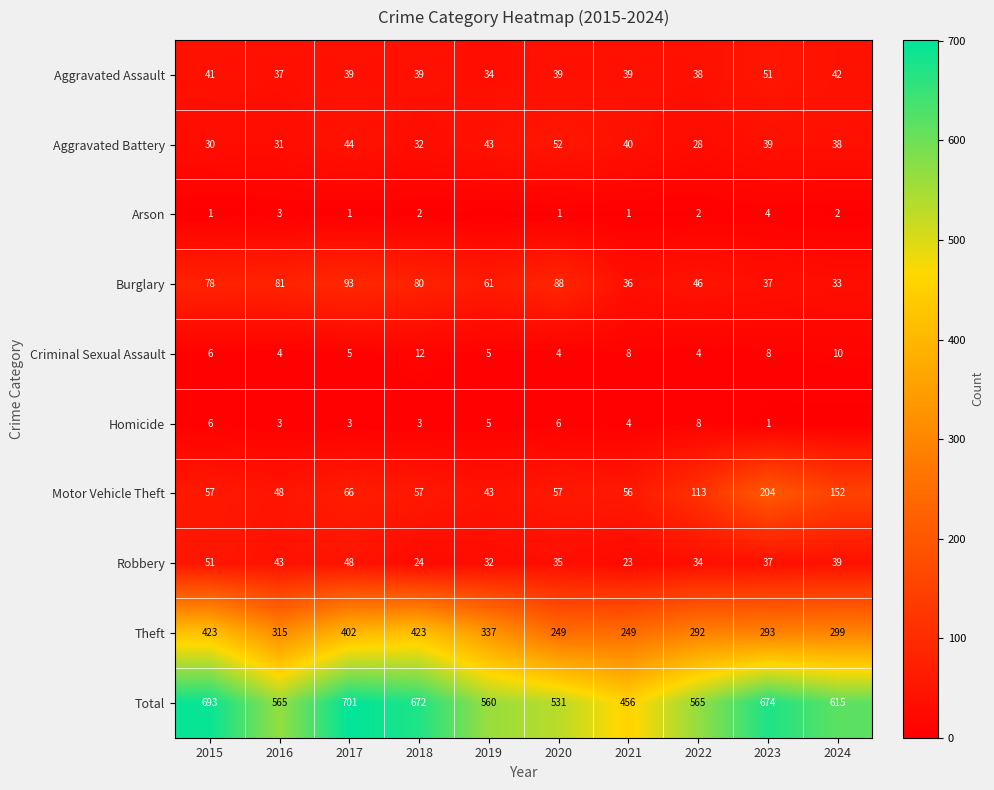

What is the difference between the highest and lowest values at 2024?

615